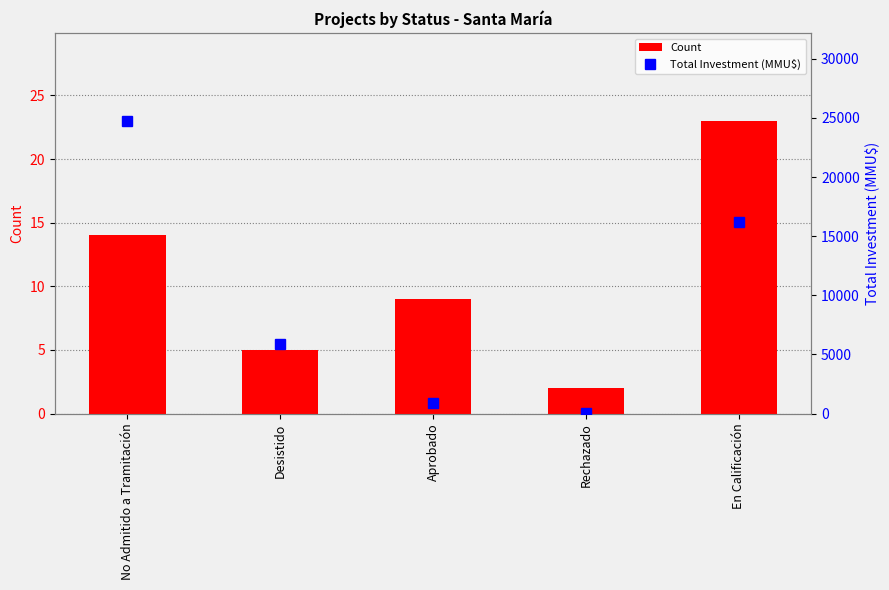

The value of Count at En Calificación is 34. True or false?

False